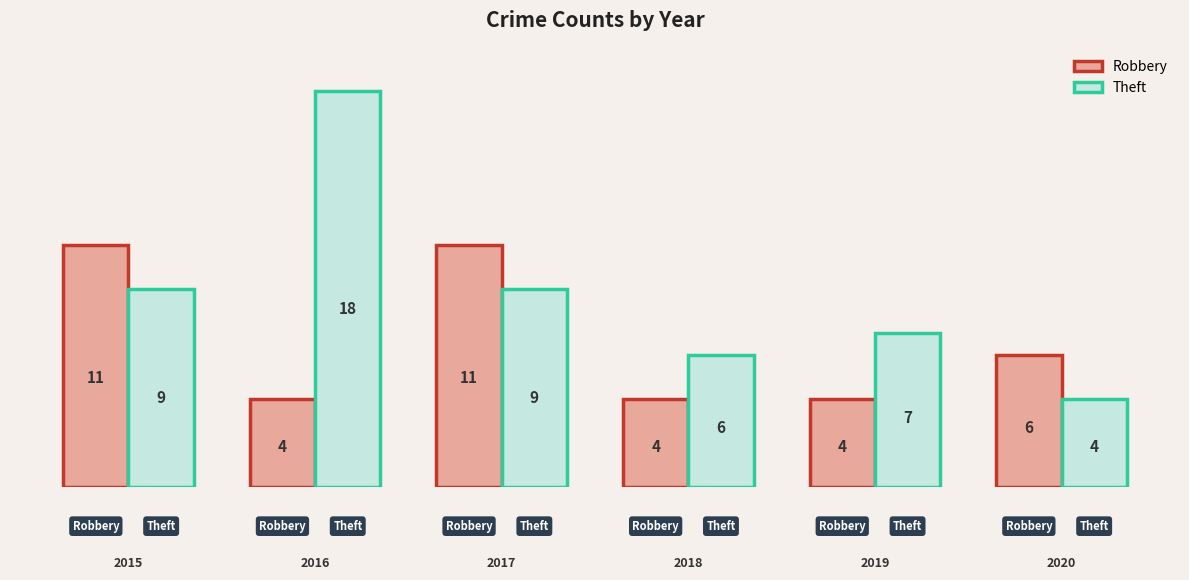

What is the smallest value displayed?

4